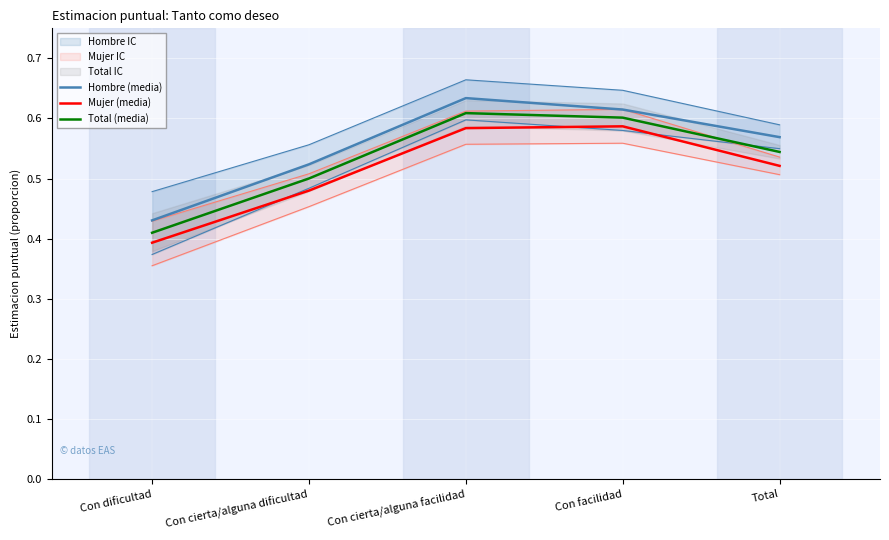

What is the approximate value of Mujer (media) at Con dificultad?

0.4